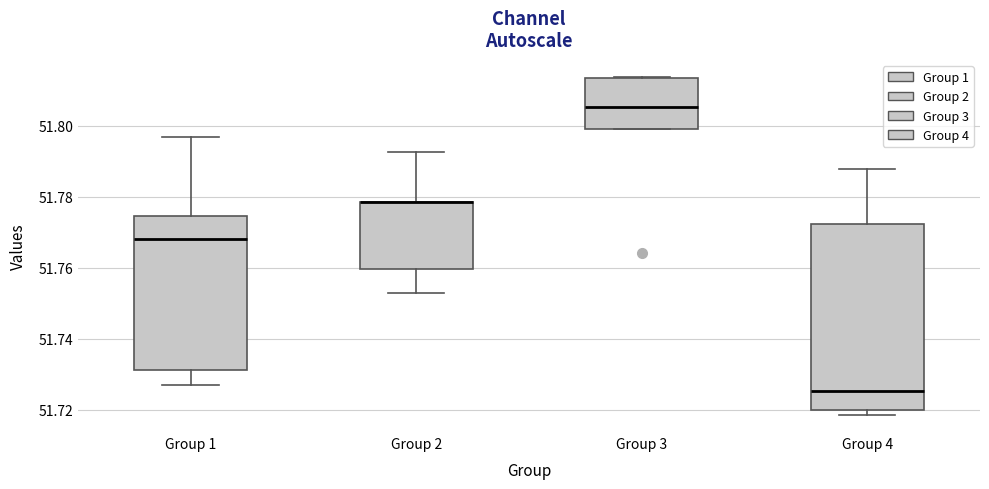

Which box is the tallest, from its lower edge to its upper edge?

Group 4